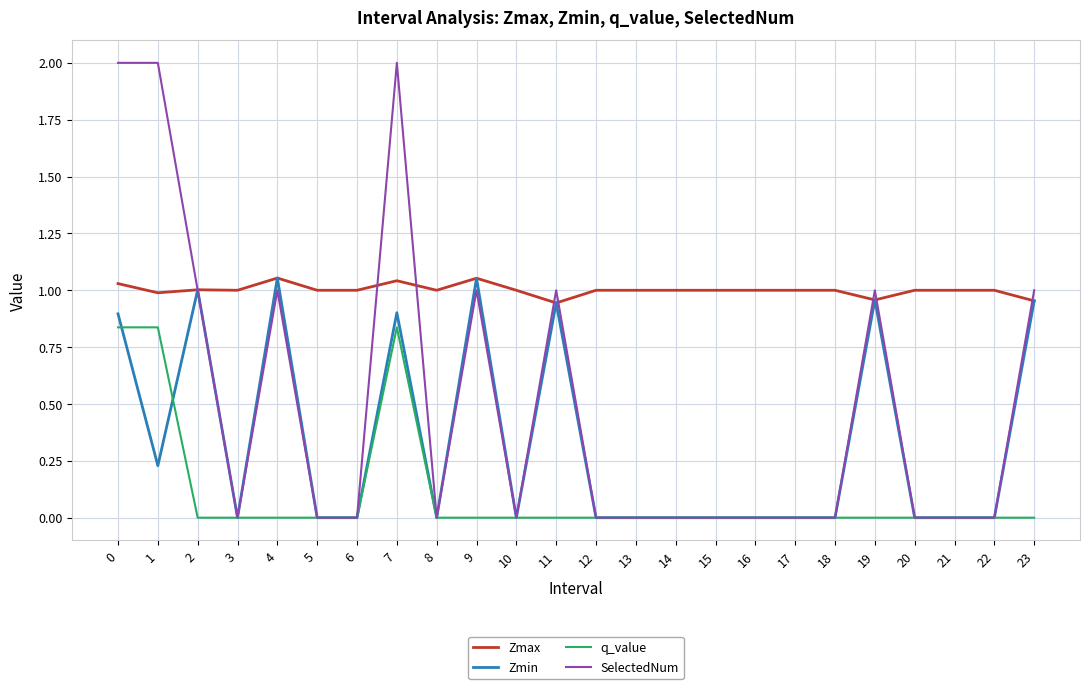

What are all the series names shown in the legend?

Zmax, Zmin, q_value, SelectedNum